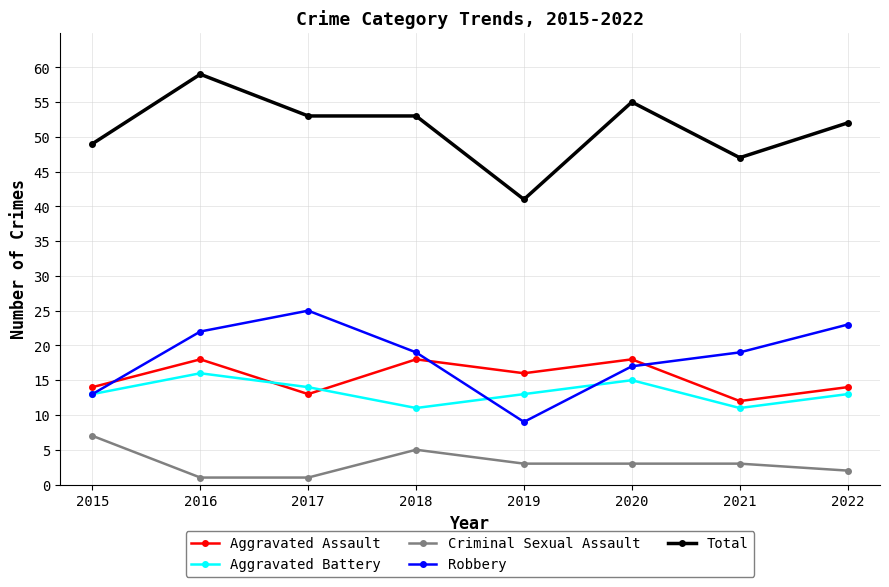

Reading left to right, transcribe all the data shown in this chart.

Aggravated Assault: 2015=14	2016=18	2017=13	2018=18	2019=16	2020=18	2021=12	2022=14
Aggravated Battery: 2015=13	2016=16	2017=14	2018=11	2019=13	2020=15	2021=11	2022=13
Criminal Sexual Assault: 2015=7	2016=1	2017=1	2018=5	2019=3	2020=3	2021=3	2022=2
Robbery: 2015=13	2016=22	2017=25	2018=19	2019=9	2020=17	2021=19	2022=23
Total: 2015=49	2016=59	2017=53	2018=53	2019=41	2020=55	2021=47	2022=52